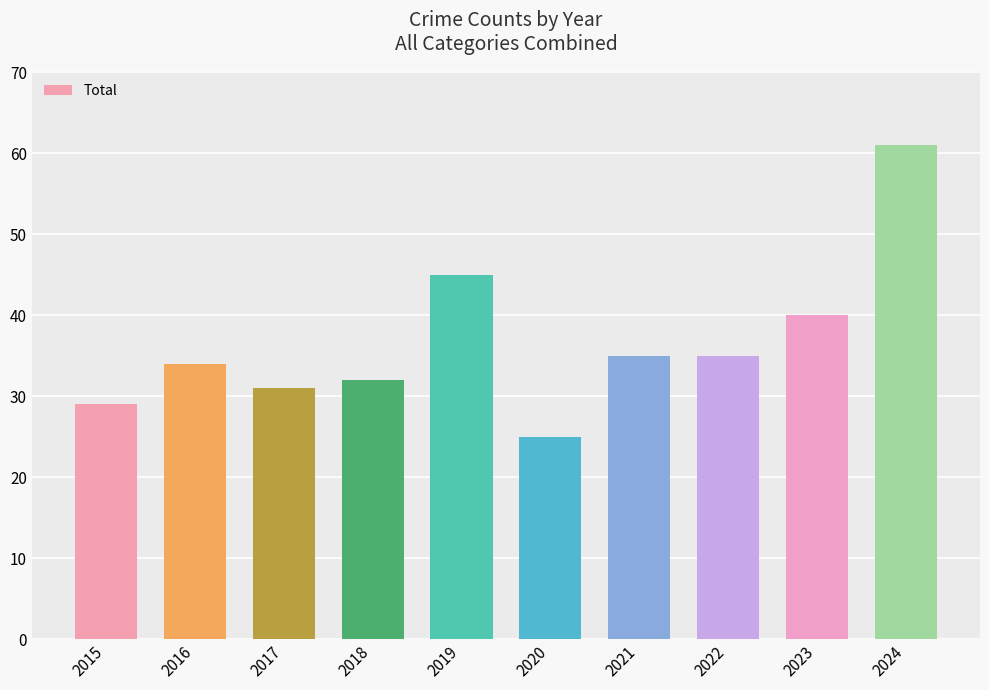

What is the value of the 10th bar from the left?

61